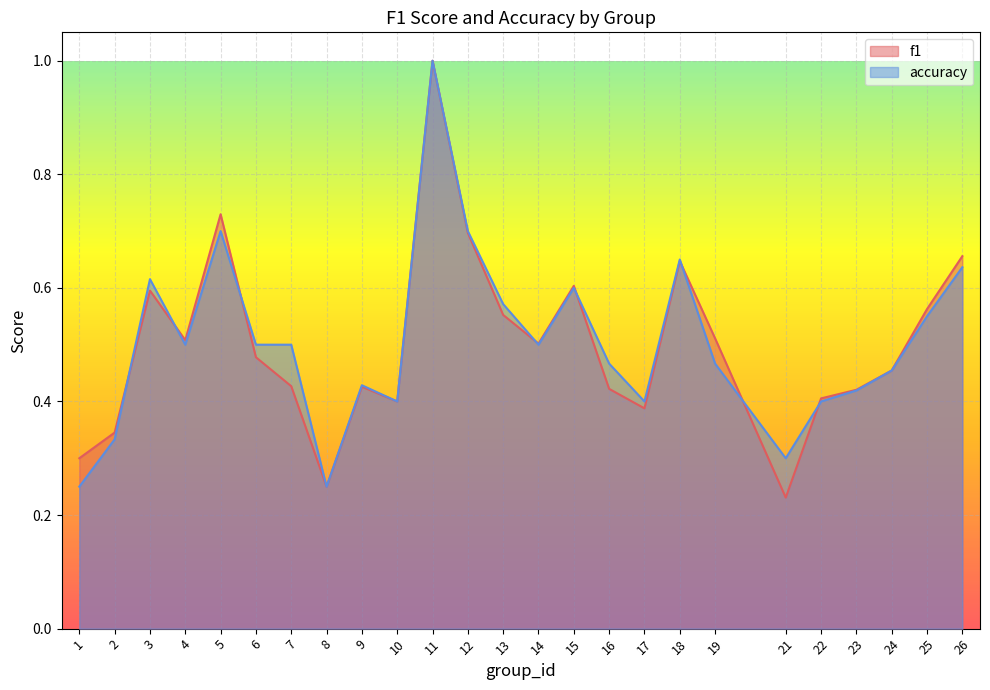

True or false: accuracy and f1 intersect in this chart.

True